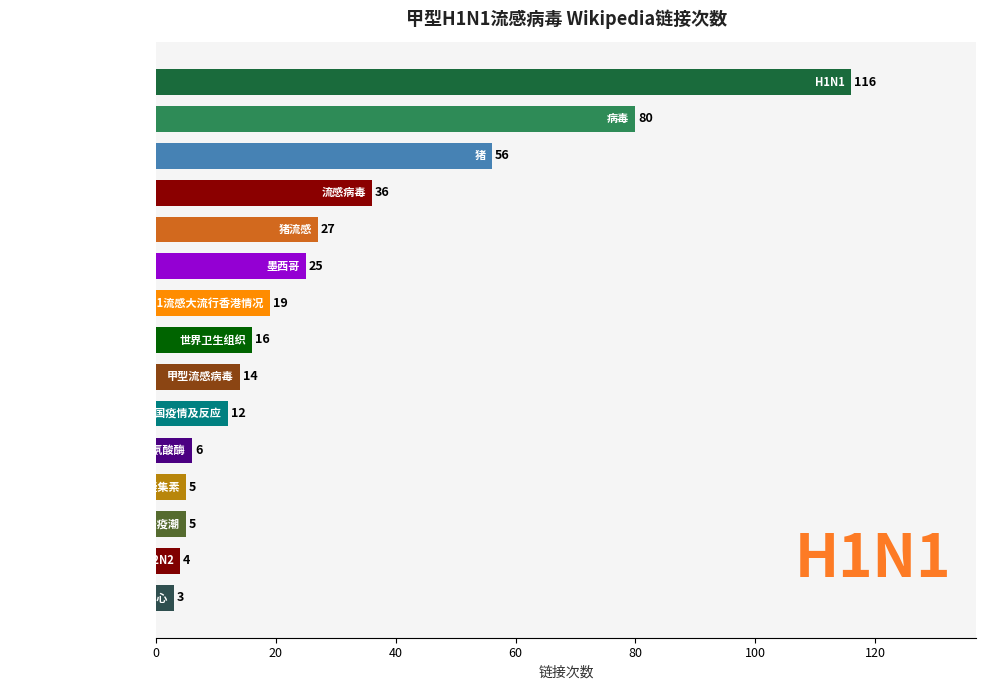

What is the sum of all values?

424